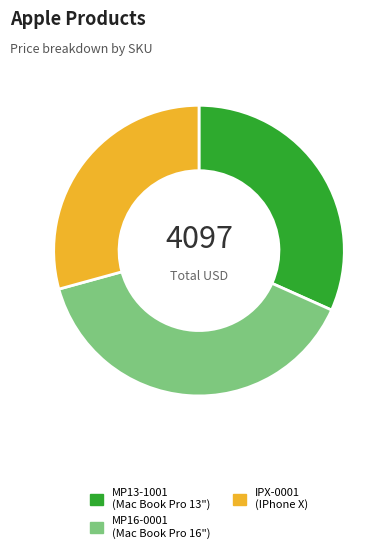

Is the sum of MP16-0001 and MP13-1001 greater than half?

Yes